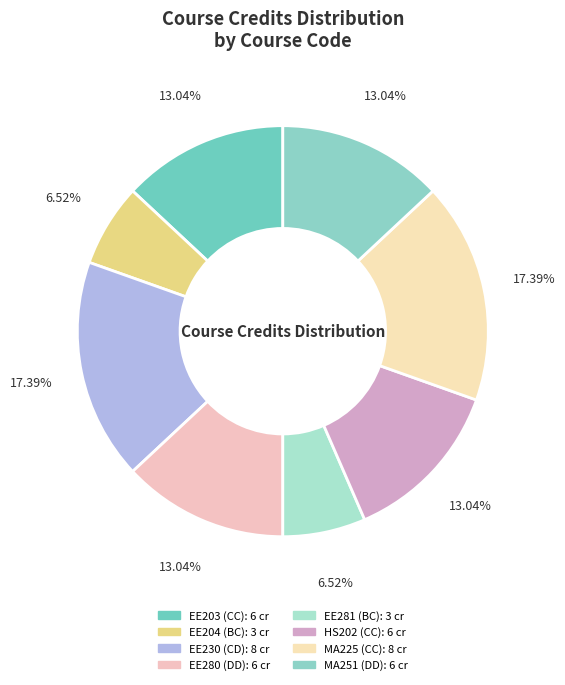

Count the number of slices in the pie.

8